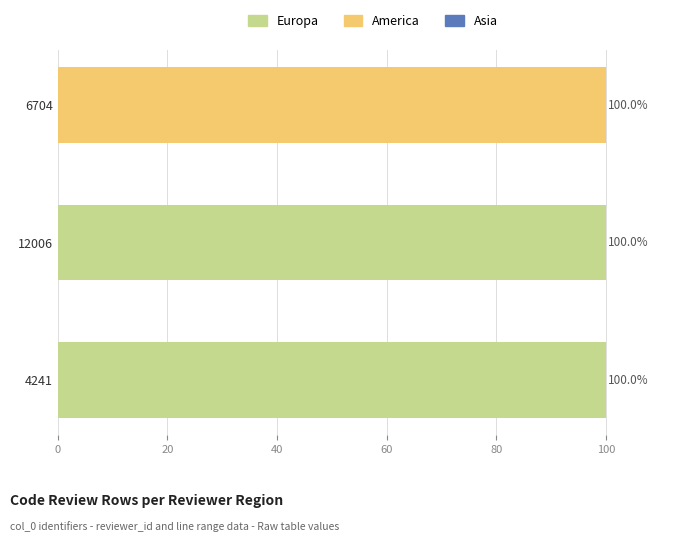

What is the highest value of the Europa series?

100